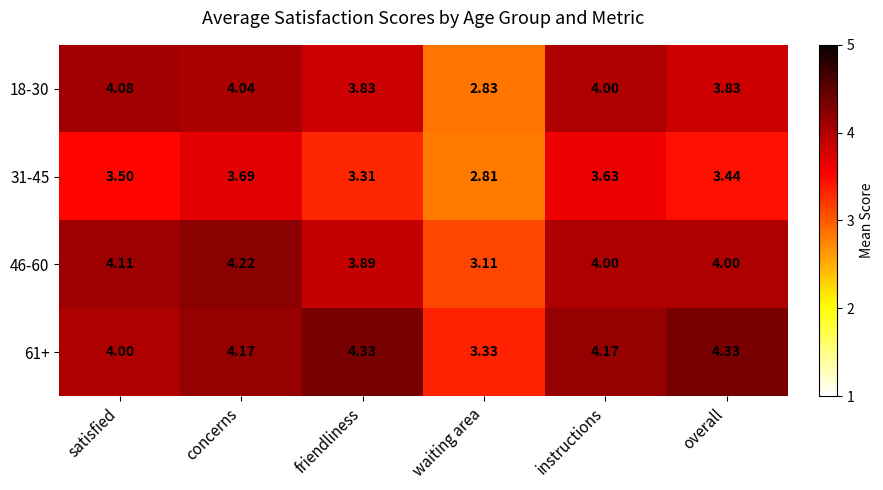

At which category is the sum across all series the highest?

concerns